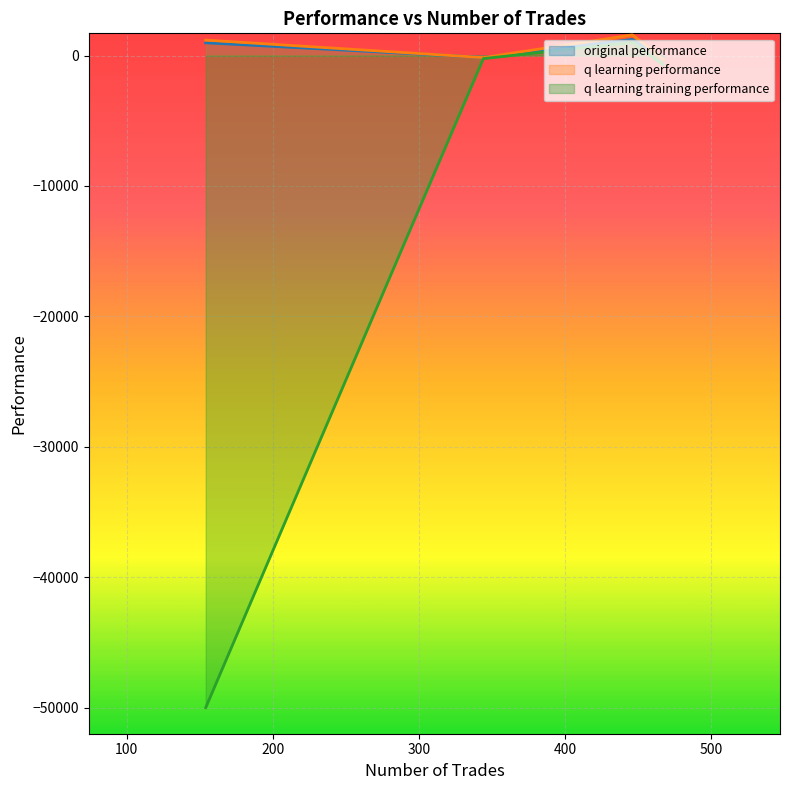

At which label does q learning training performance reach its minimum?

154